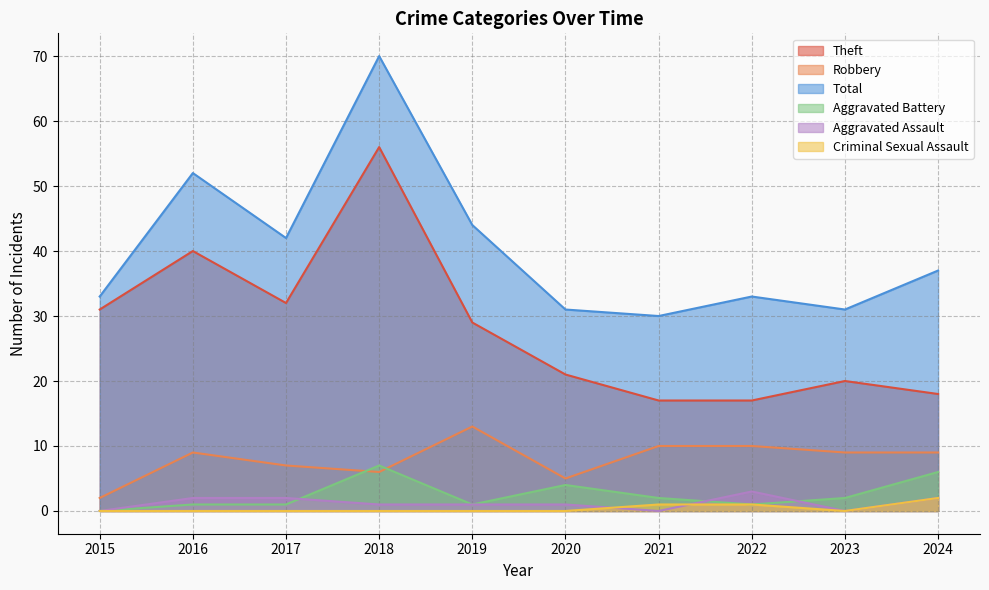

Between 2021 and 2023, which series saw the biggest shift?

Theft